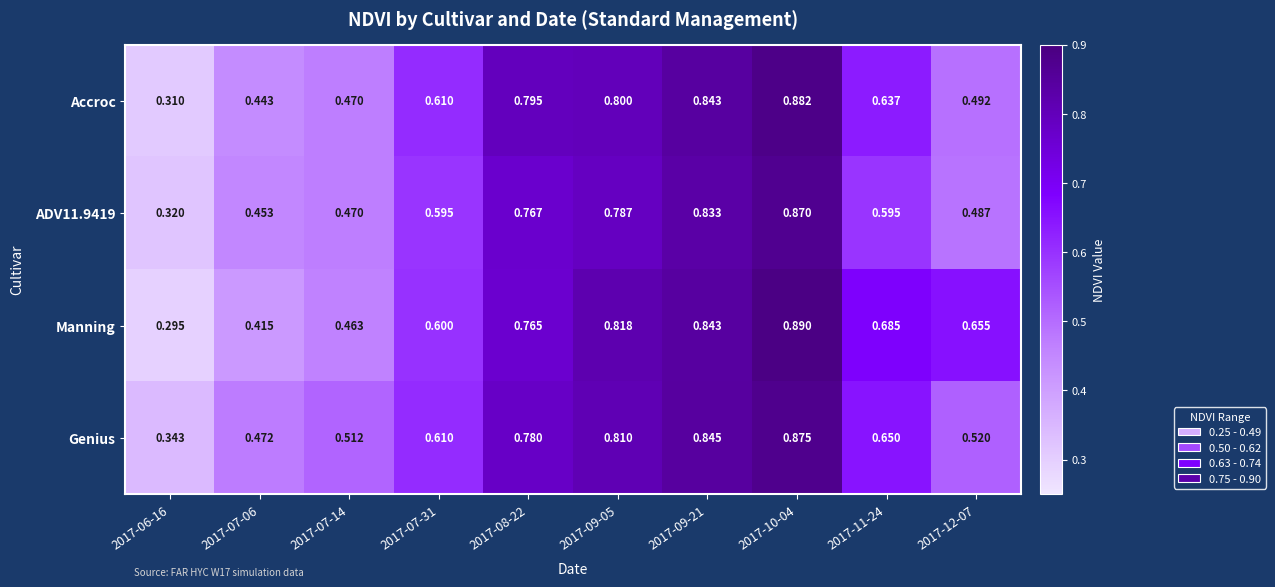

Is the value of Accroc at 2017-09-05 greater than the value of ADV11.9419 at 2017-06-16?

Yes